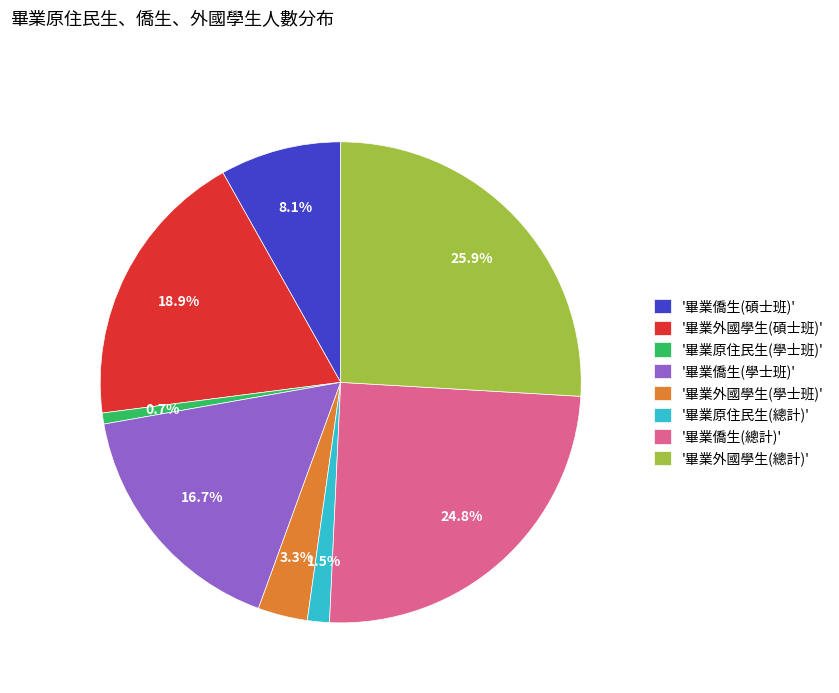

Rank the categories by value from highest to lowest.

'畢業外國學生(總計)', '畢業僑生(總計)', '畢業外國學生(碩士班)', '畢業僑生(學士班)', '畢業僑生(碩士班)', '畢業外國學生(學士班)', '畢業原住民生(總計)', '畢業原住民生(學士班)'